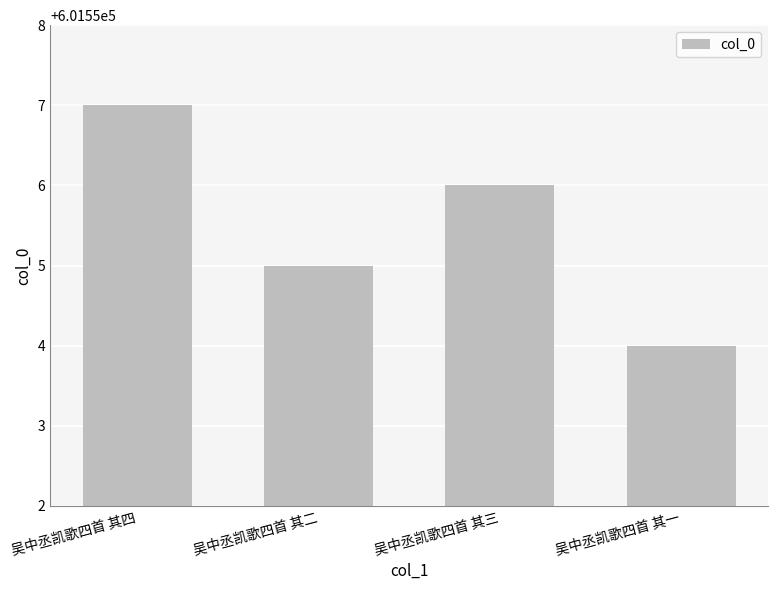

Are the bars horizontal?

No